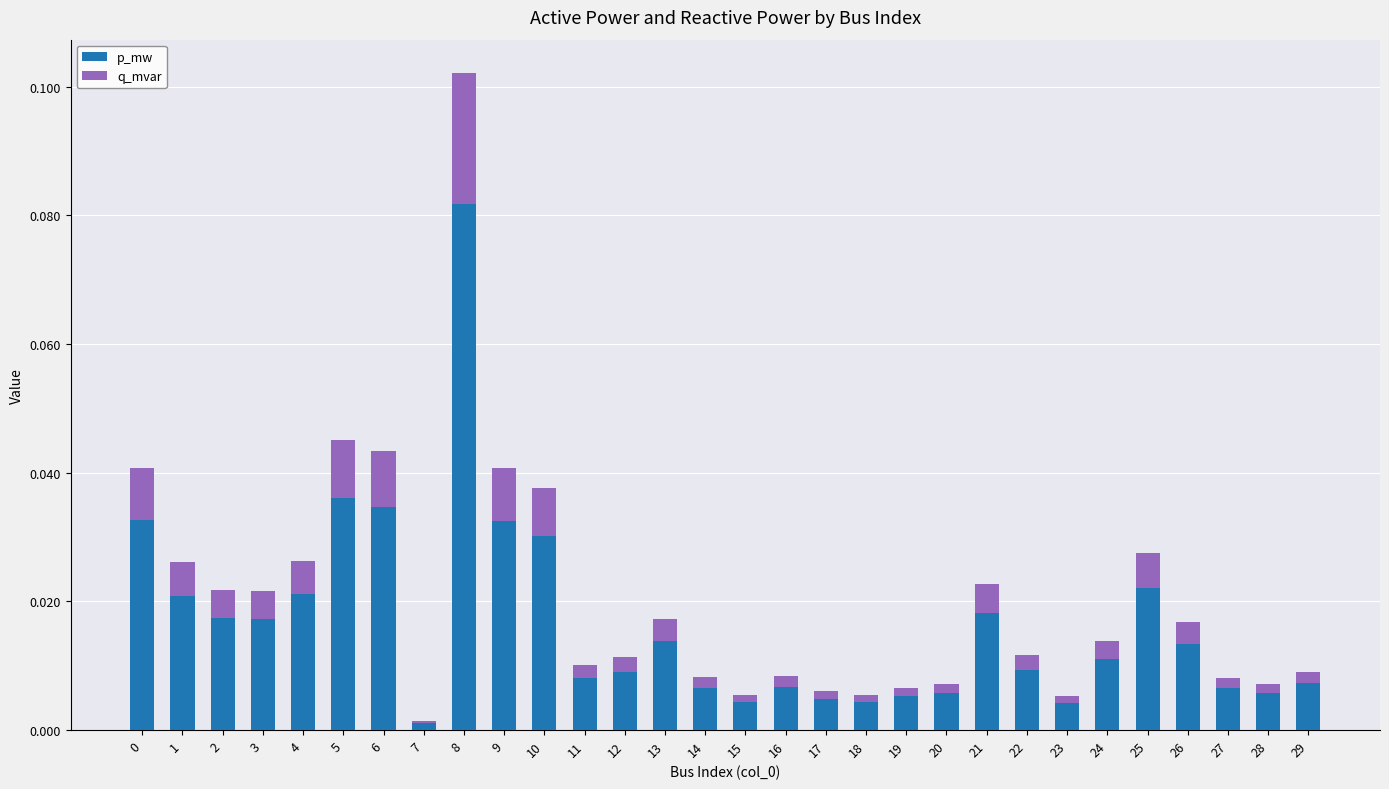

What is the sum of all p_mw values?

0.5